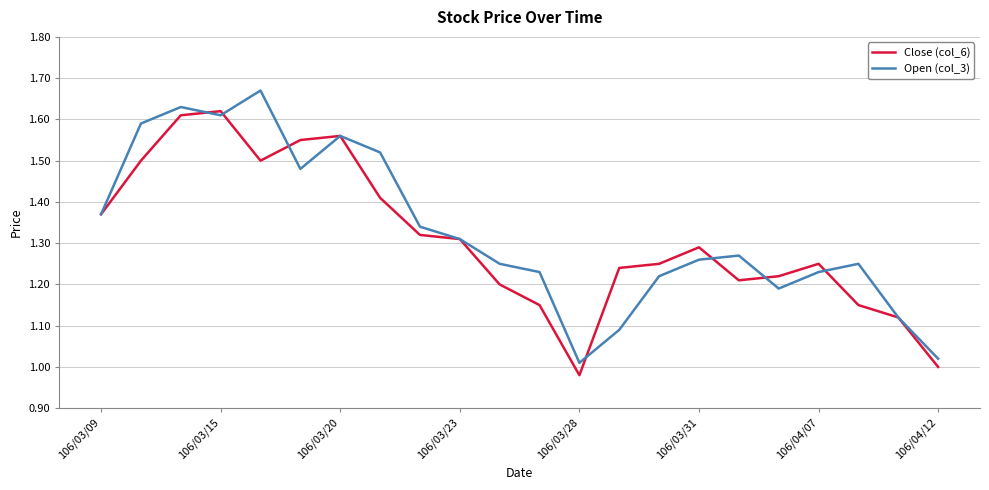

Rank the series by their maximum value, from lowest to highest.

Close (col_6), Open (col_3)